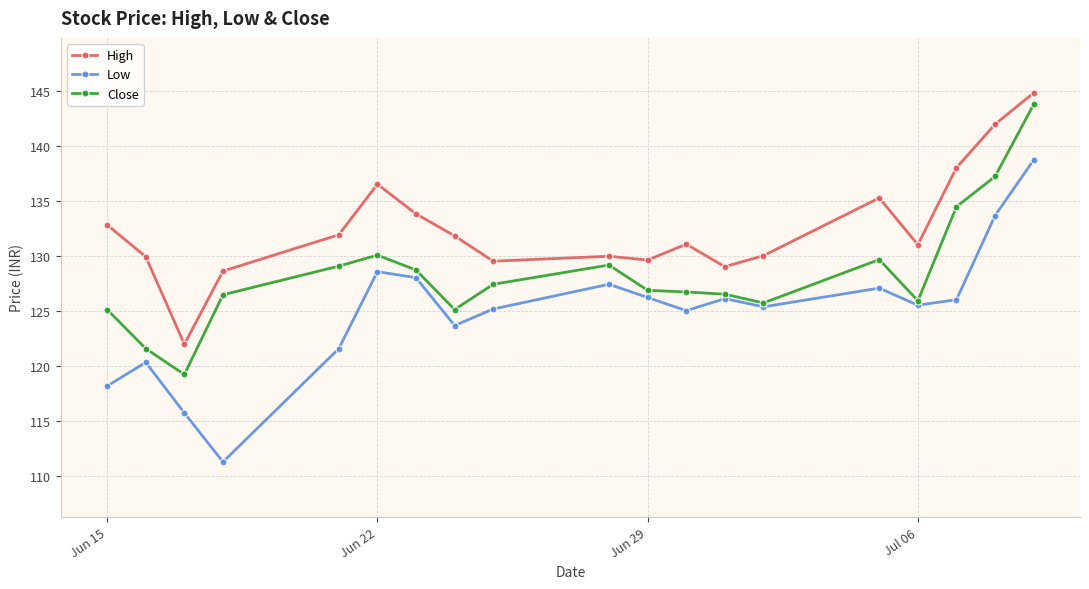

What is the value of the High point at the 6th from the left?

136.5